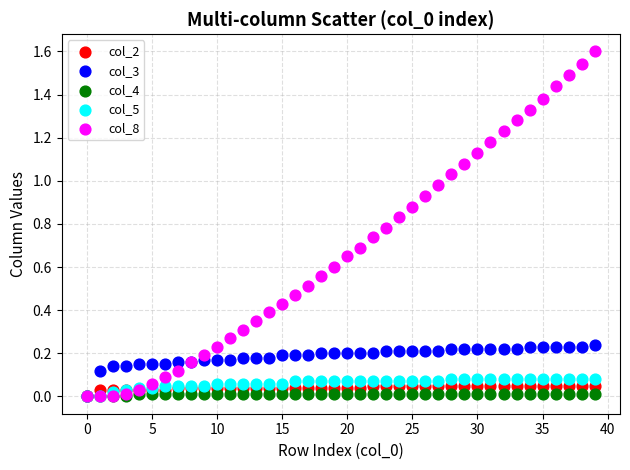

Which series has the largest Y range (max minus min)?

col_8